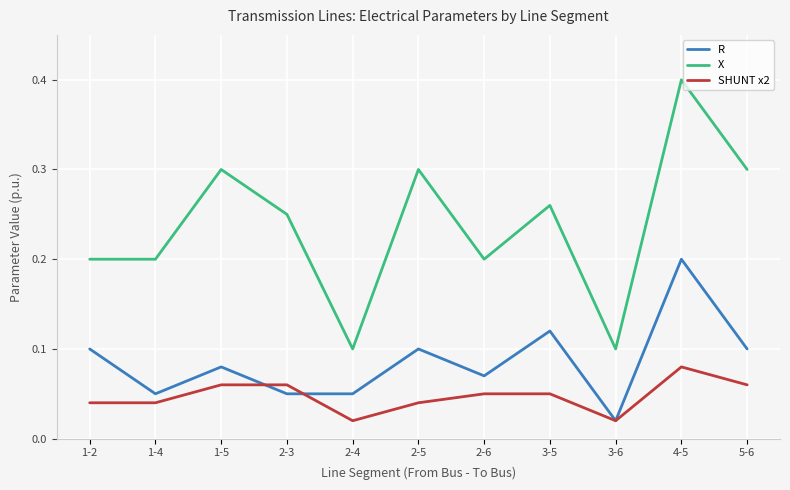

Which series has the widest spread of values?

X